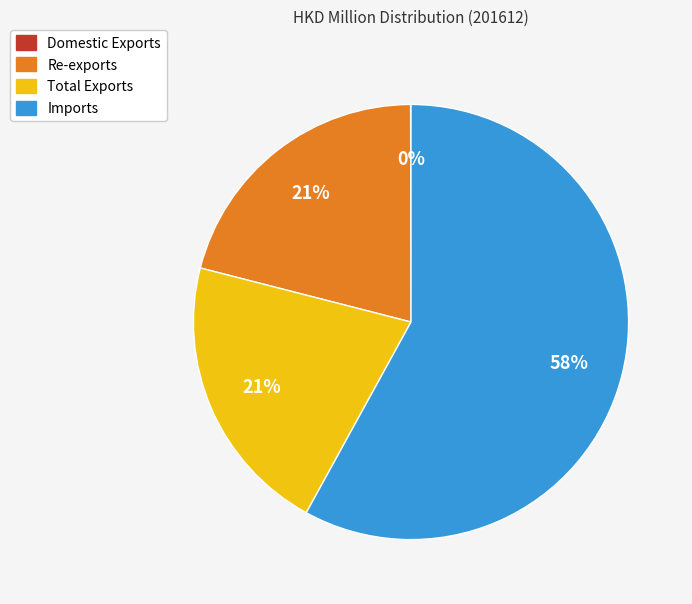

Is it true that Total Exports is 30% of the pie?

False